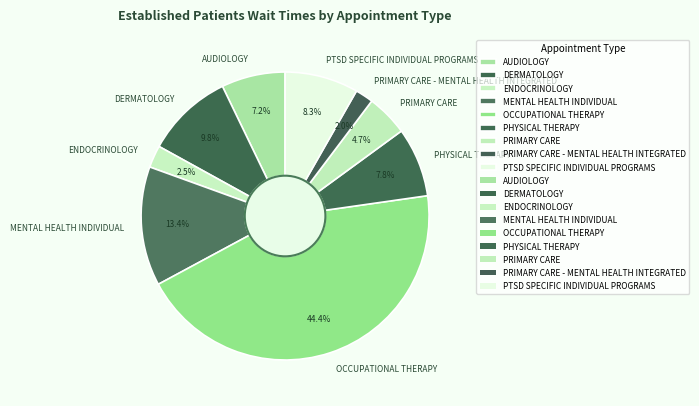

To the nearest percent, what is the average slice percentage?

11%